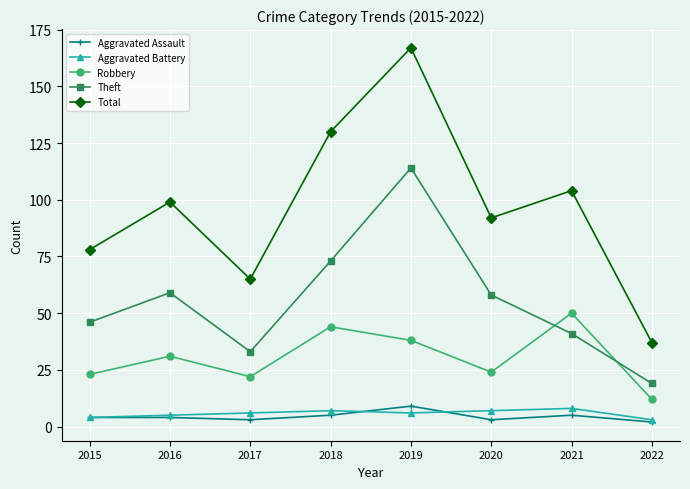

Count the Aggravated Battery values in the range 5 to 7.

5